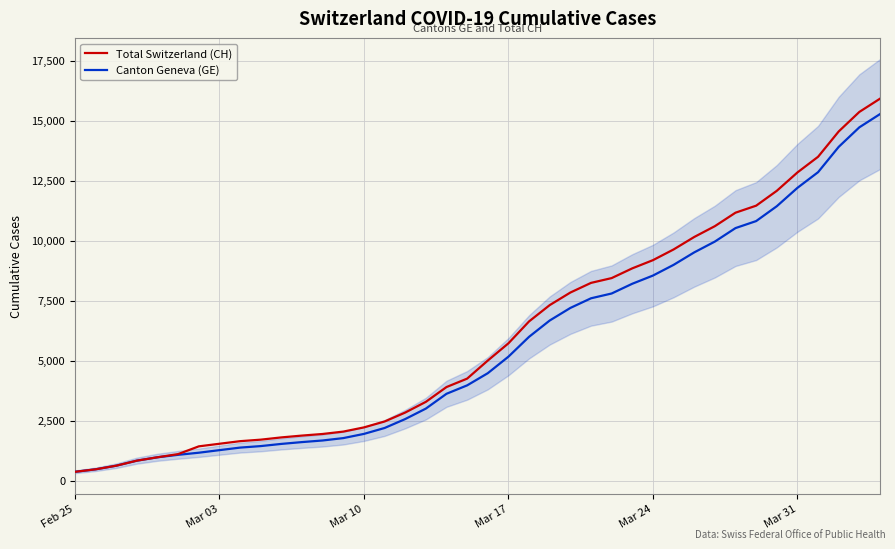

What is the highest value of the Canton Geneva (GE) series?

15284